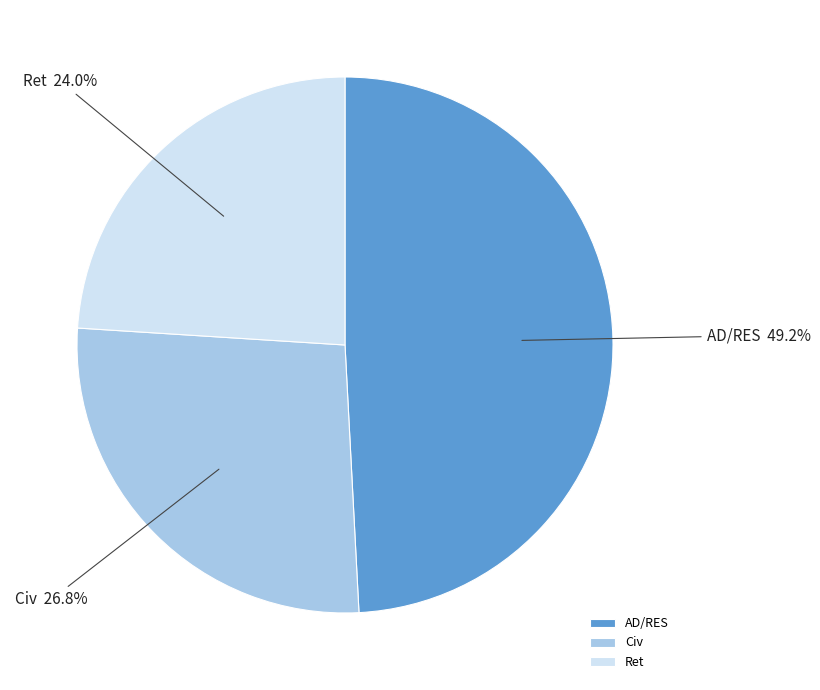

To the nearest percent, what portion does Ret represent?

24%